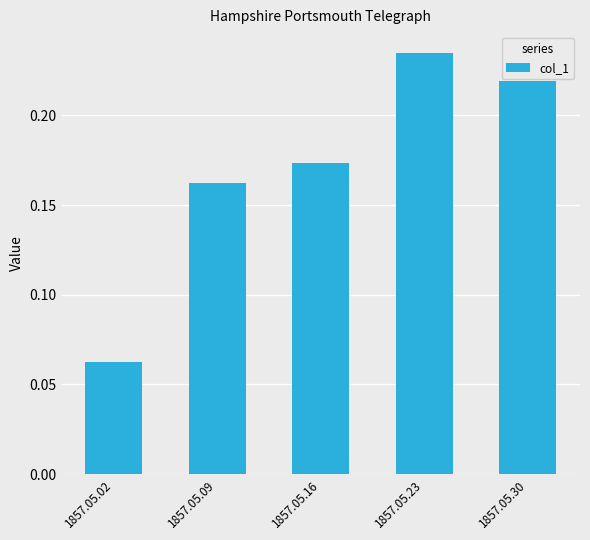

What is the sum of all values?

0.9